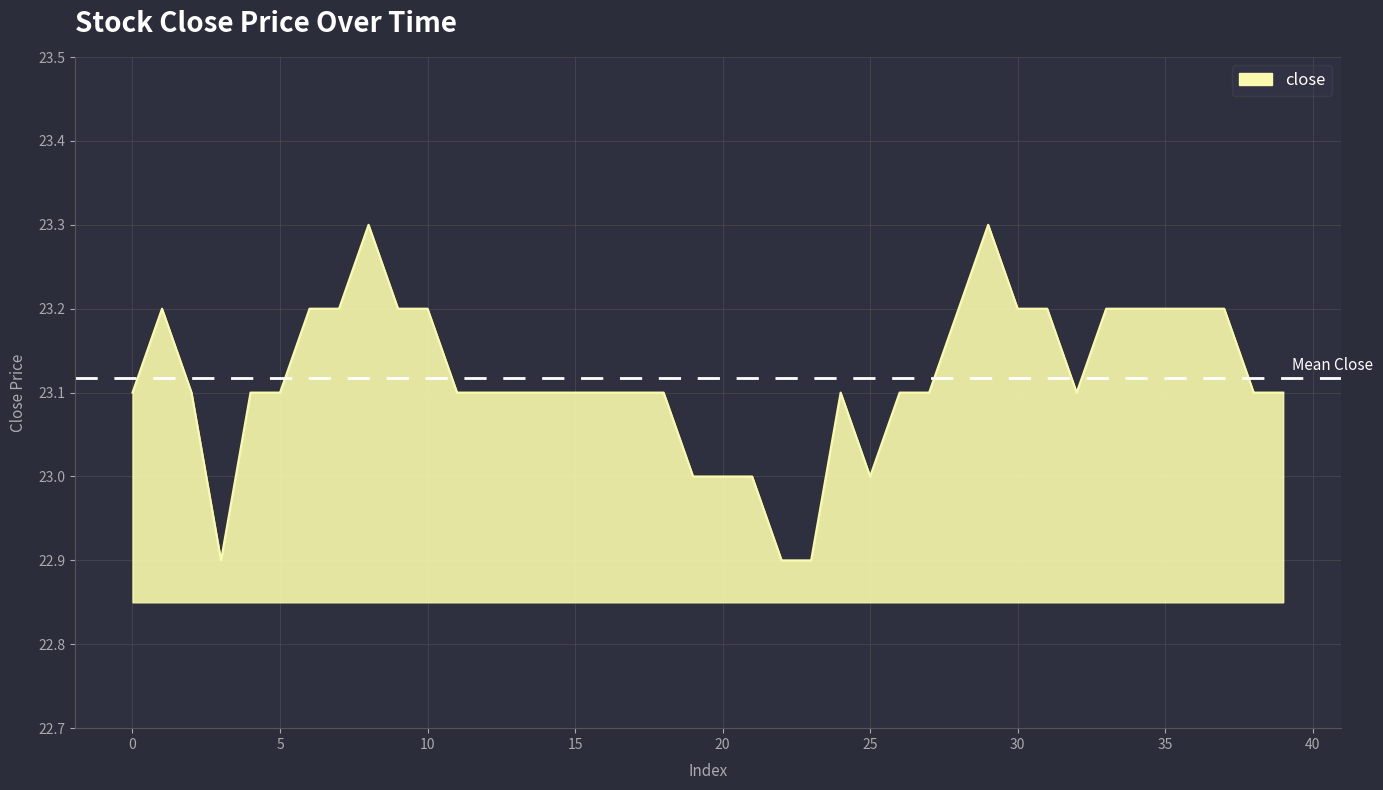

What is the smallest value displayed?

22.9